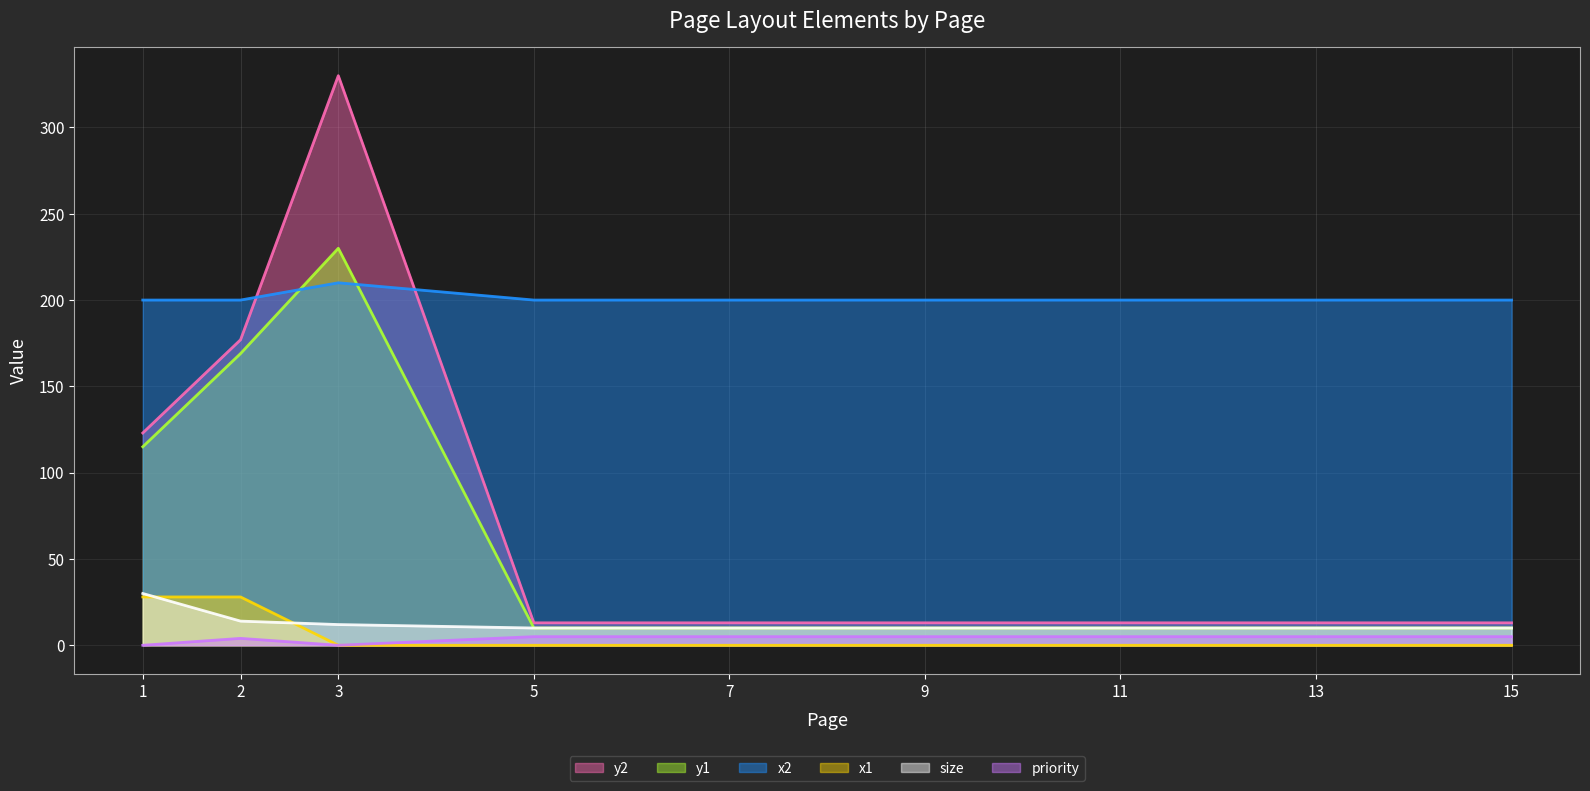

Reading right to left, list all the values displayed in this chart.

y2: 13	13	13	13	13	13	330	177	123
y1: 10	10	10	10	10	10	230	169	115
x2: 200	200	200	200	200	200	210	200	200
x1: 0	0	0	0	0	0	0	28	28
size: 10	10	10	10	10	10	12	14	30
priority: 5	5	5	5	5	5	0	4	0